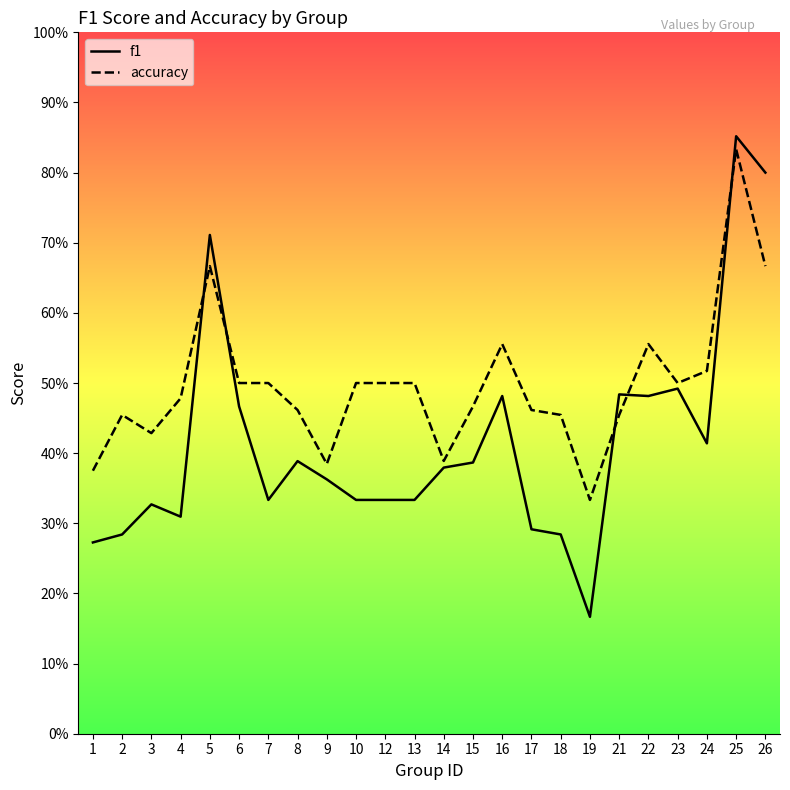

Is the value of accuracy at 6 greater than the value of f1 at 13?

Yes